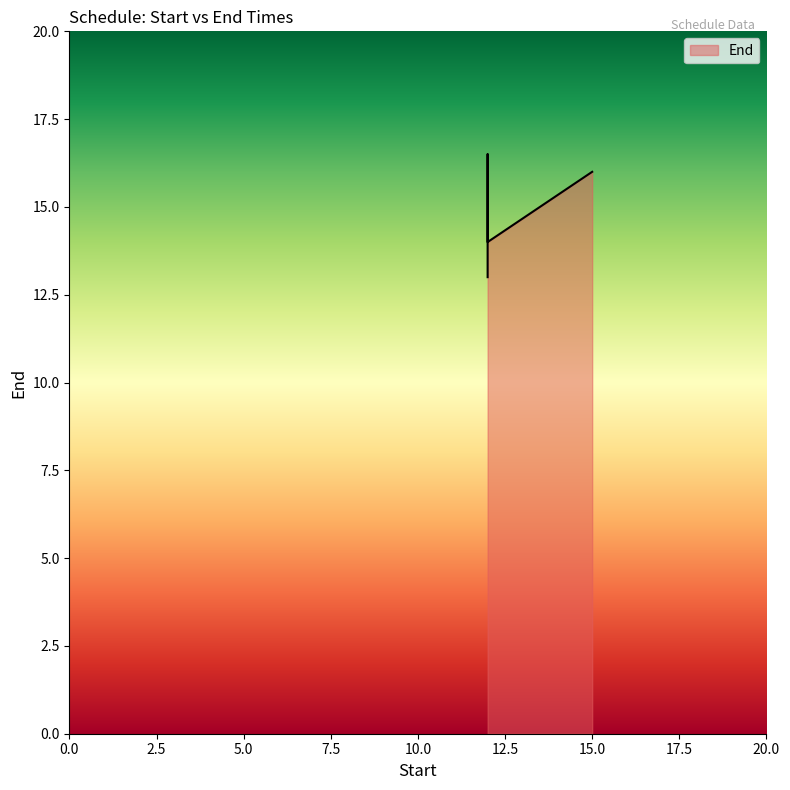

How many points are lower than both their immediate neighbors (excluding endpoints)?

1